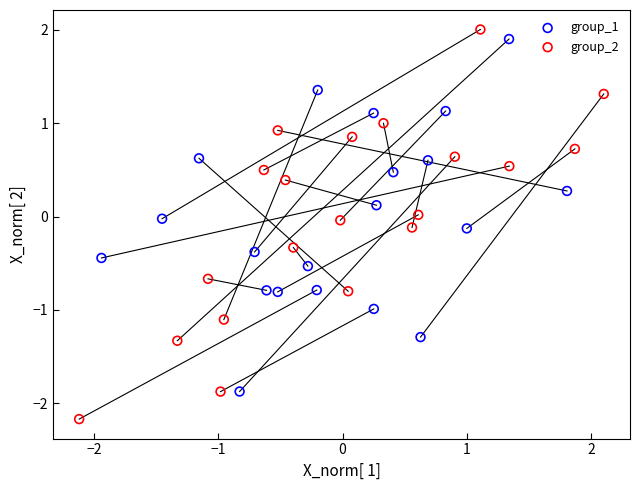

Which series has the largest Y range (max minus min)?

group_2